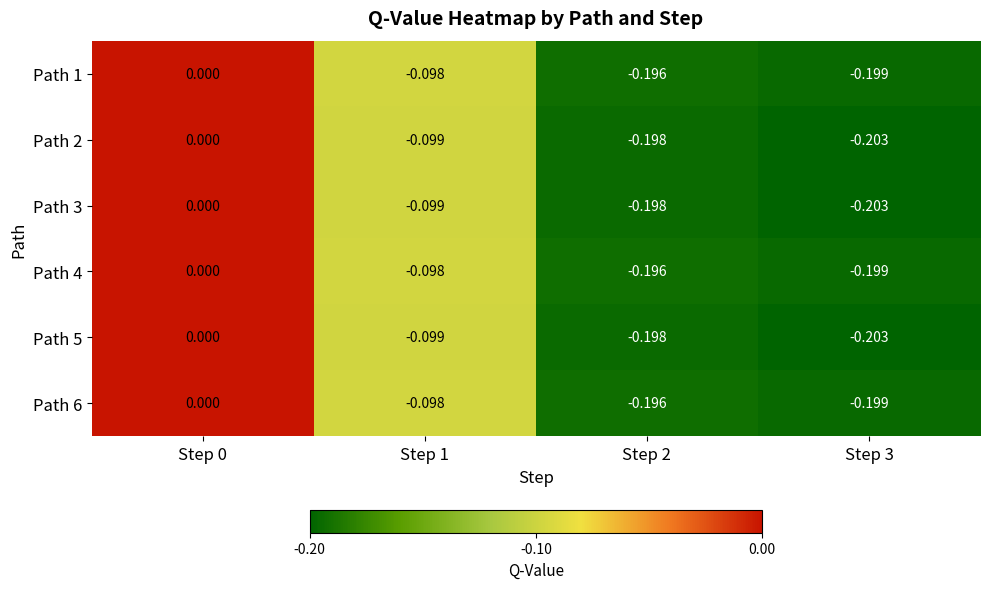

Is the value of Path 4 at Step 3 greater than the value of Path 5 at Step 2?

No